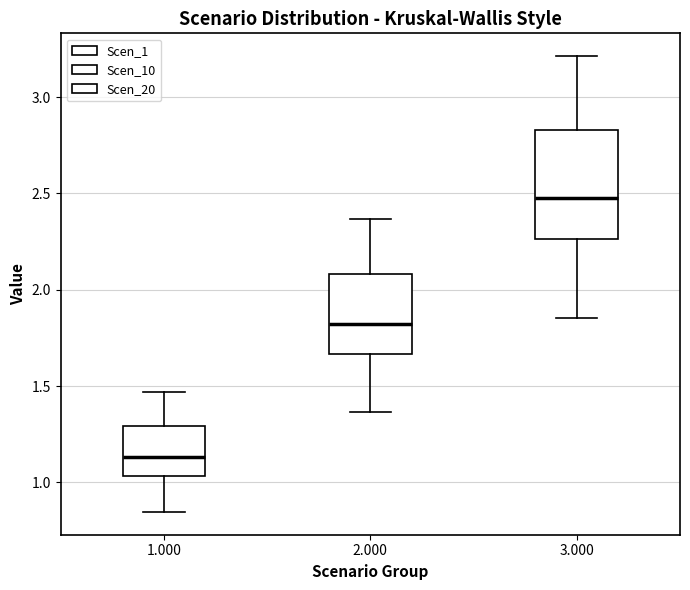

Where does the median line of the box at x = 2.000 sit on the y-axis? The values are not printed on the chart, so give them approximately, as read against the axis.

1.80